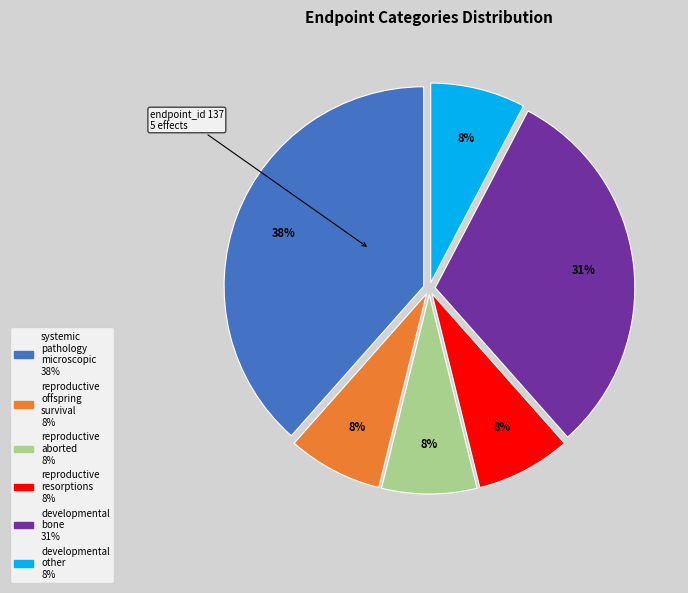

To the nearest percent, what is the average slice percentage?

17%